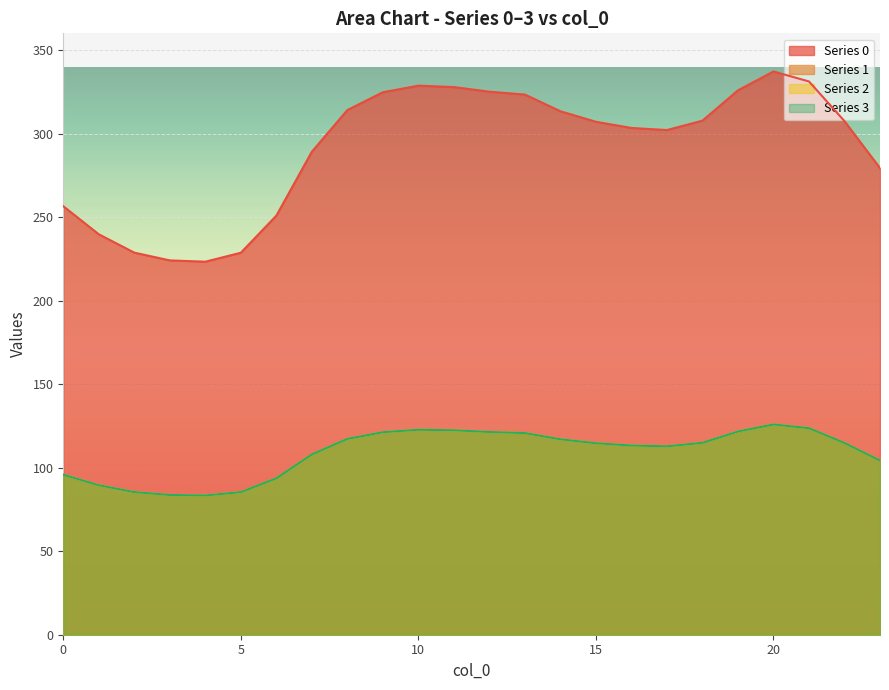

What is the value of the 1 point at the 5th from the left?

83.4